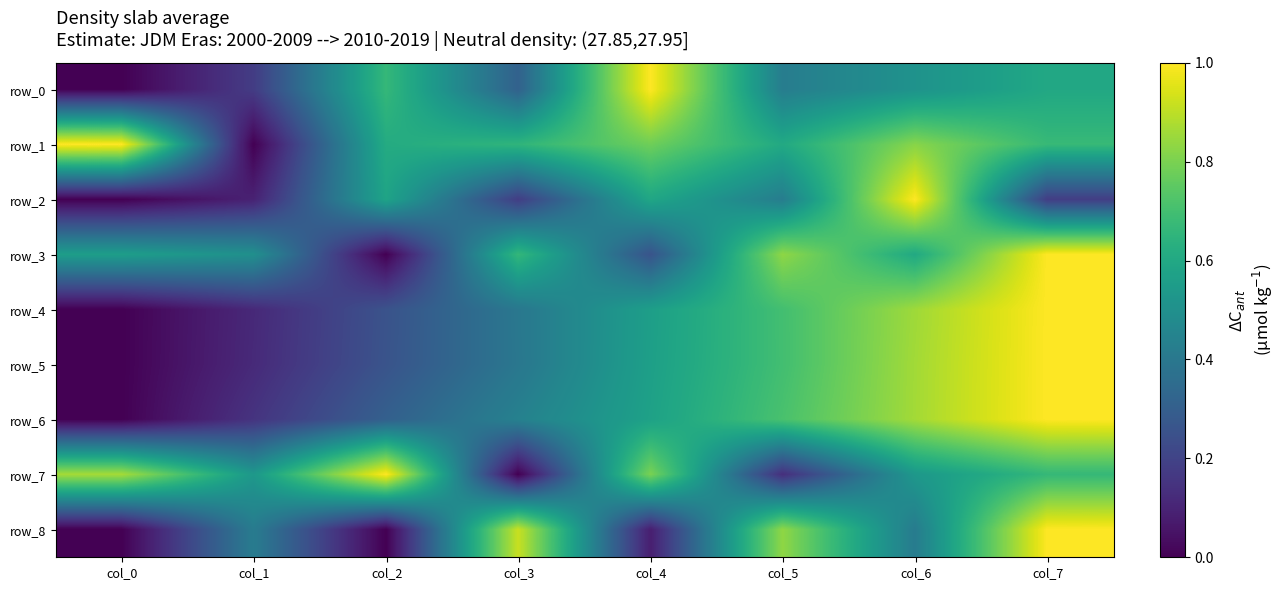

How many row_4 values are between 0 and 1?

8